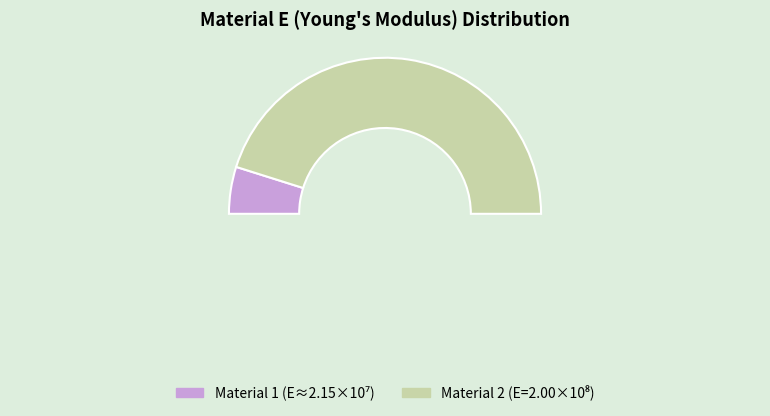

To the nearest percent, what is the difference between the 1 and 2 slice percentages?

81%